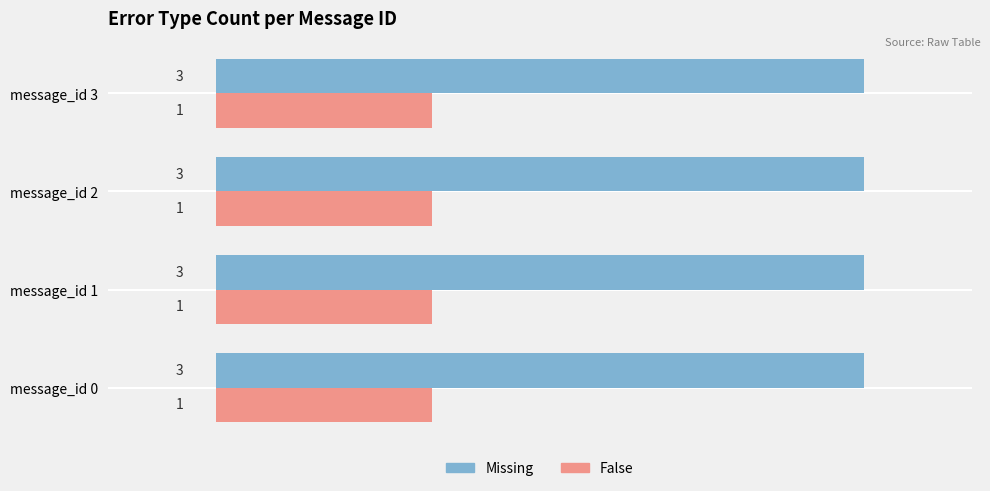

The value of Missing at message_id 3 is 2. True or false?

False